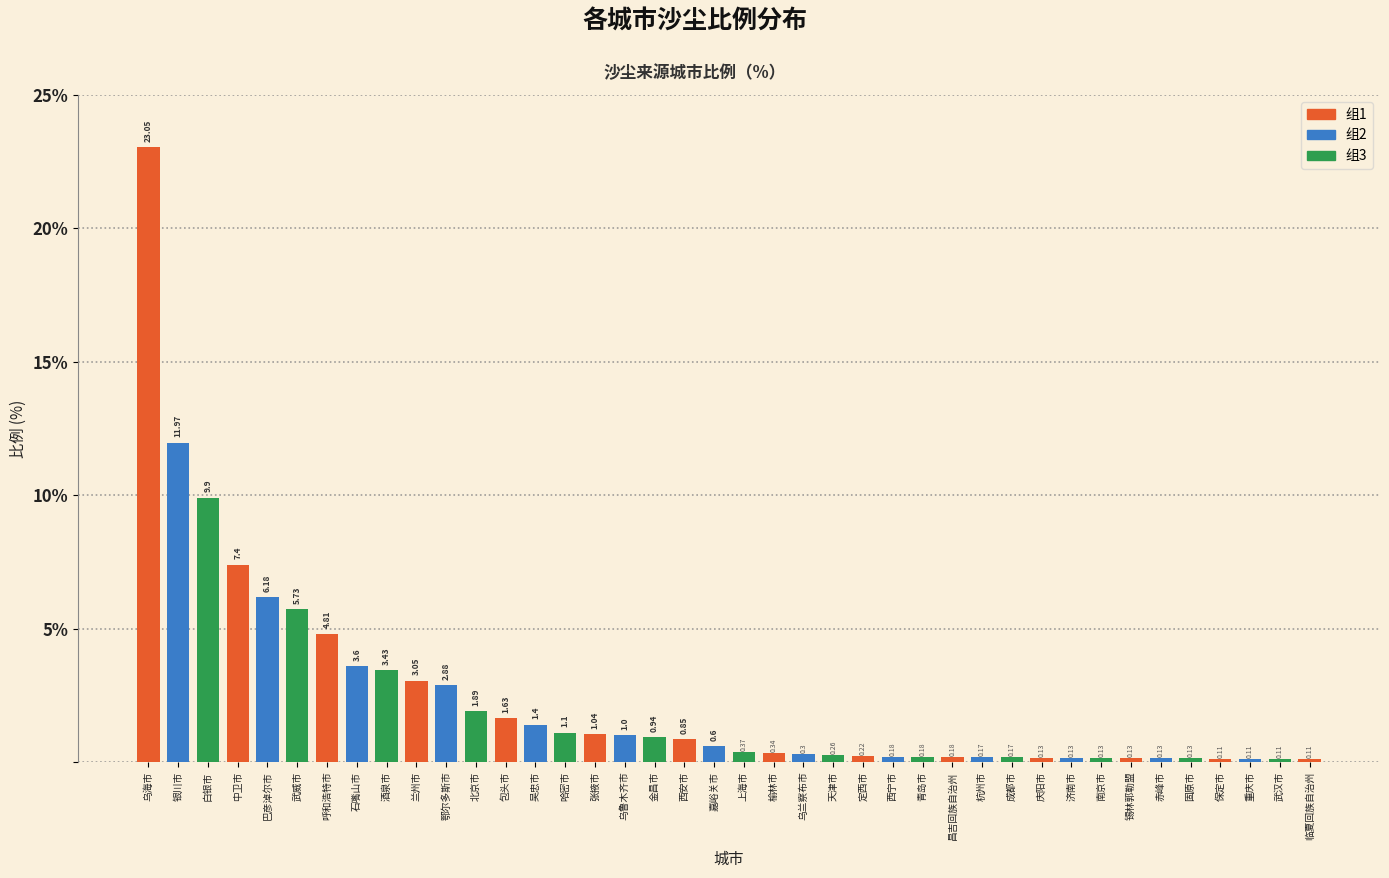

Where is the data nearest to the value 11?

银川市